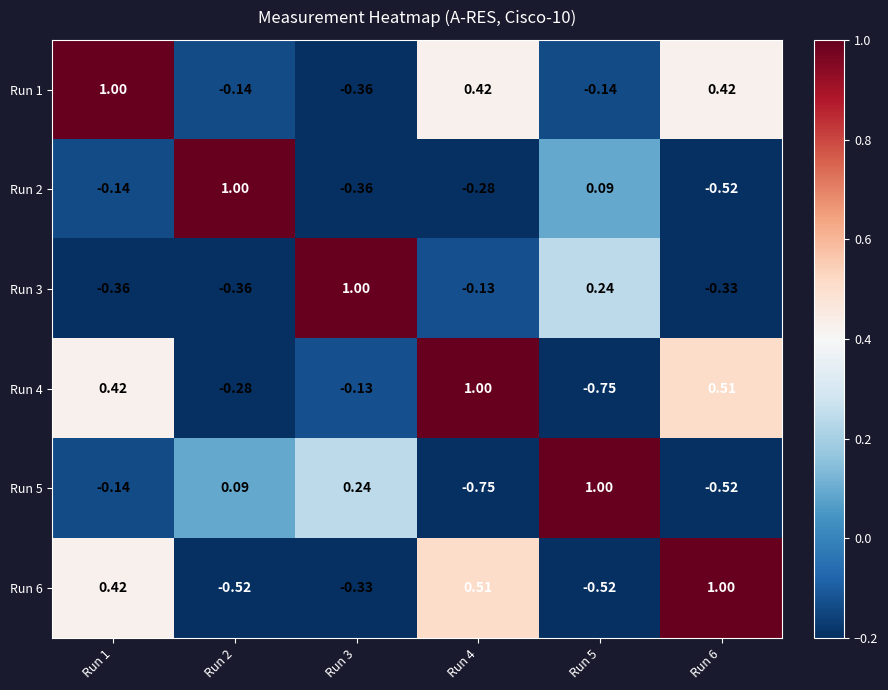

Is the value of Run 5 at Run 4 greater than the value of Run 4 at Run 6?

No